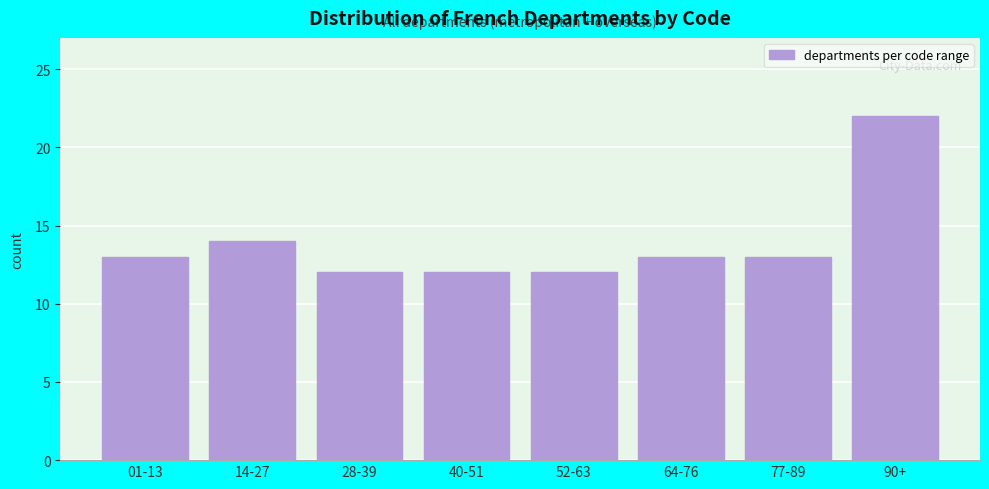

Reading left to right, list all the values displayed in this chart.

13	14	12	12	12	13	13	22